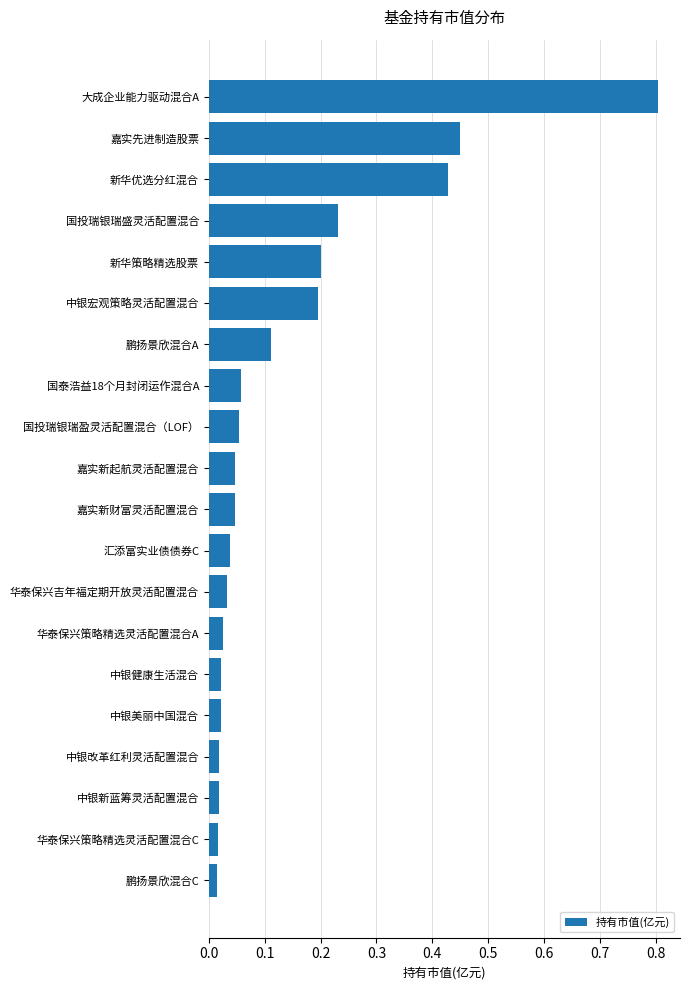

The value at 新华策略精选股票 is 0.1. True or false?

False